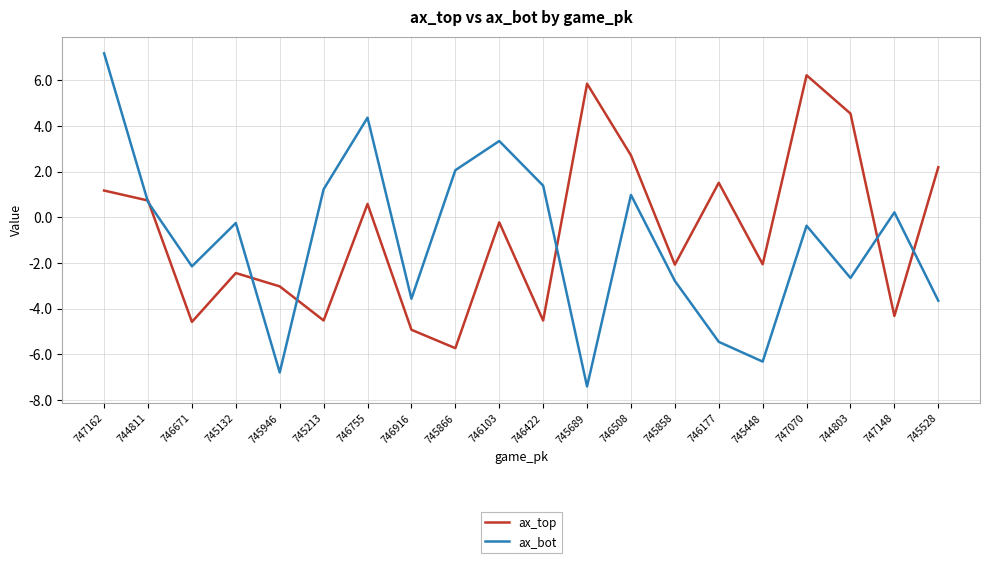

The ax_top series shows -3.0 at 745946. True or false?

True